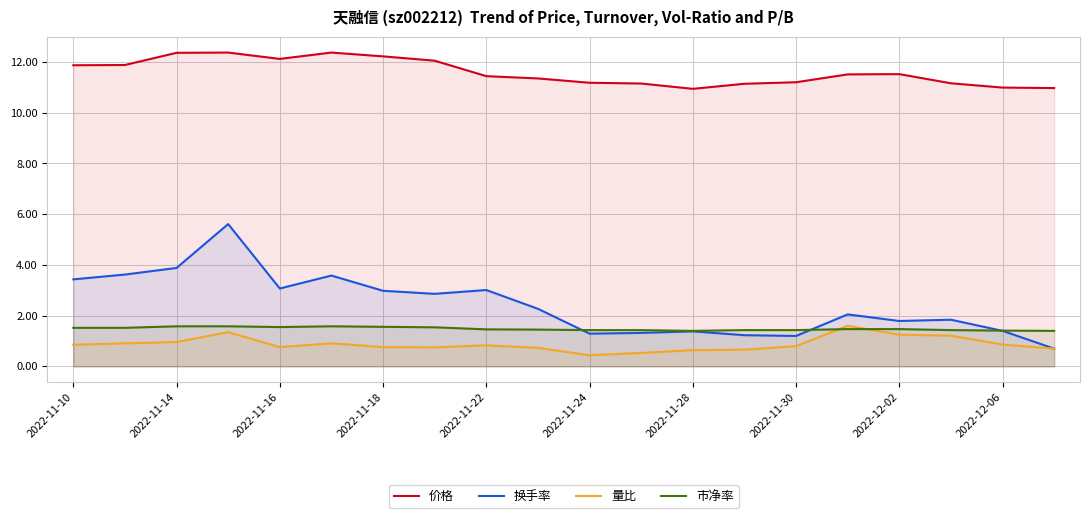

Is the value of 价格 at 2022-11-22 greater than the value of 量比 at 2022-11-22?

Yes